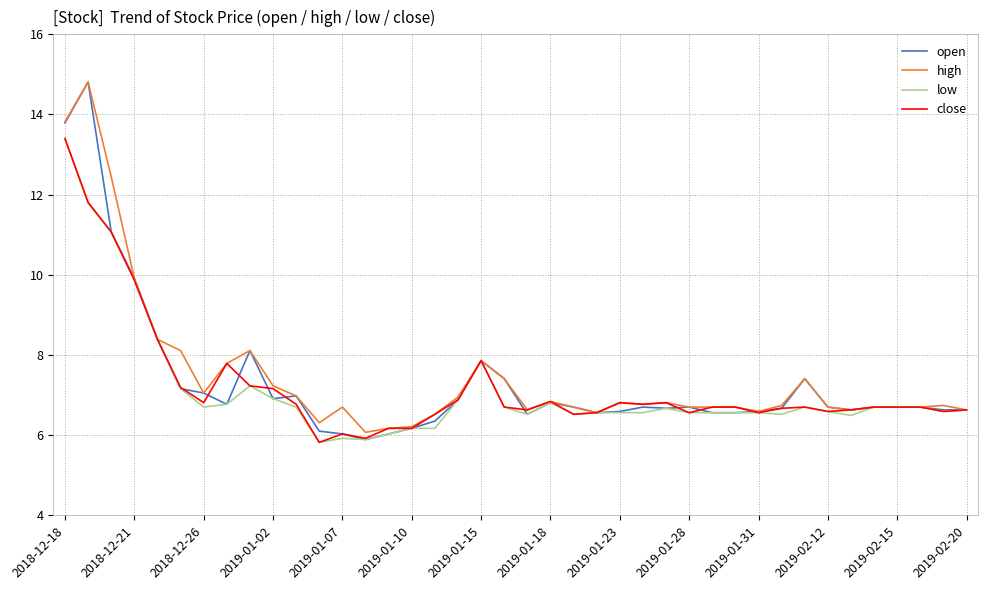

What is the maximum value for close?

13.4